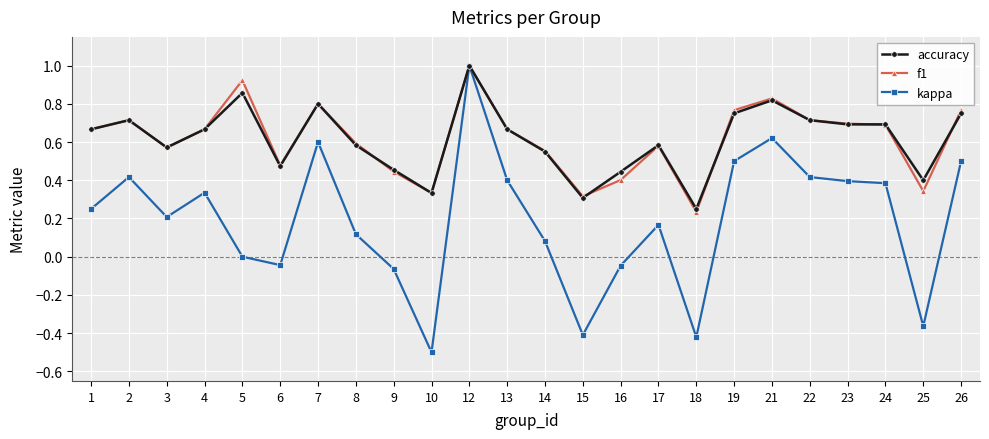

Is it true that kappa equals 0.2 at 2?

False